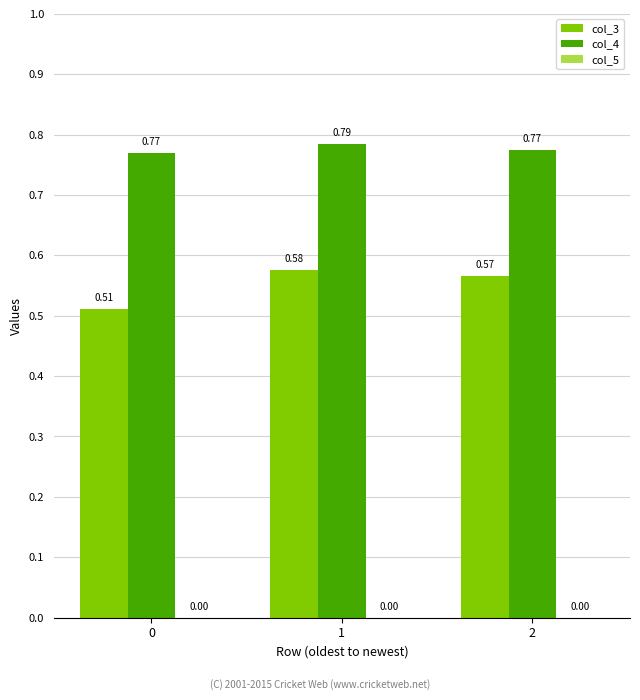

Which category has the highest value across all series?

1